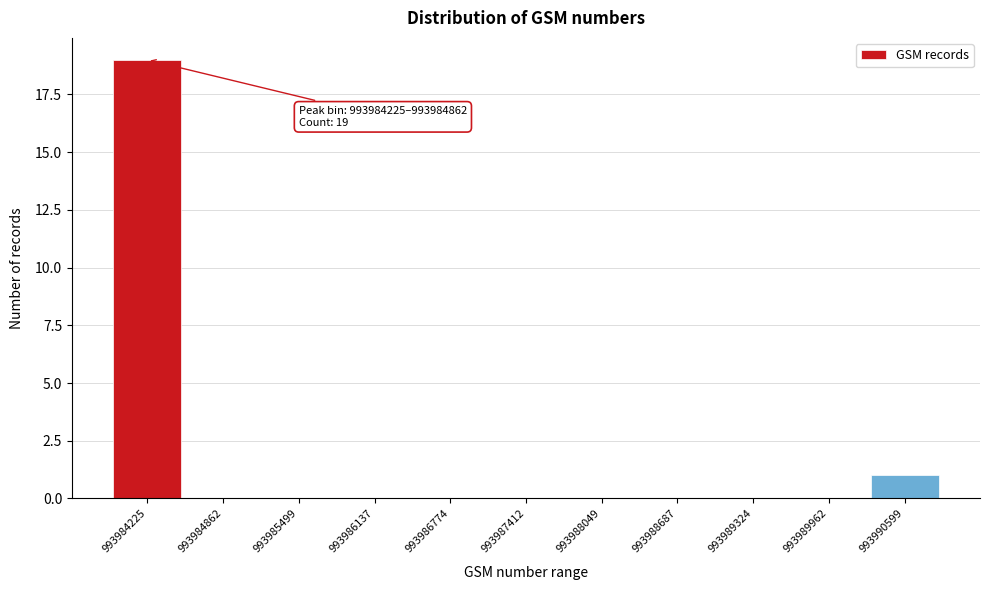

Reading left to right, extract all data points from this chart.

993984225=19	993984862=0	993985499=0	993986137=0	993986774=0	993987412=0	993988049=0	993988687=0	993989324=0	993989962=0	993990599=1